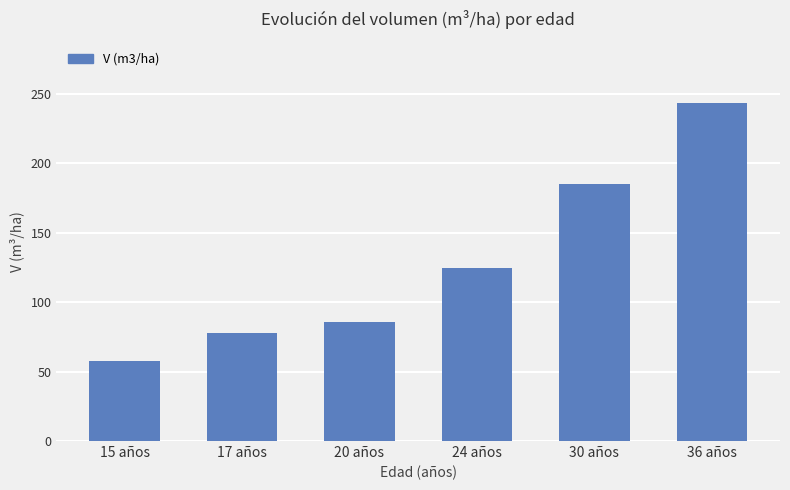

At which label is the value closest to 150?

24 años